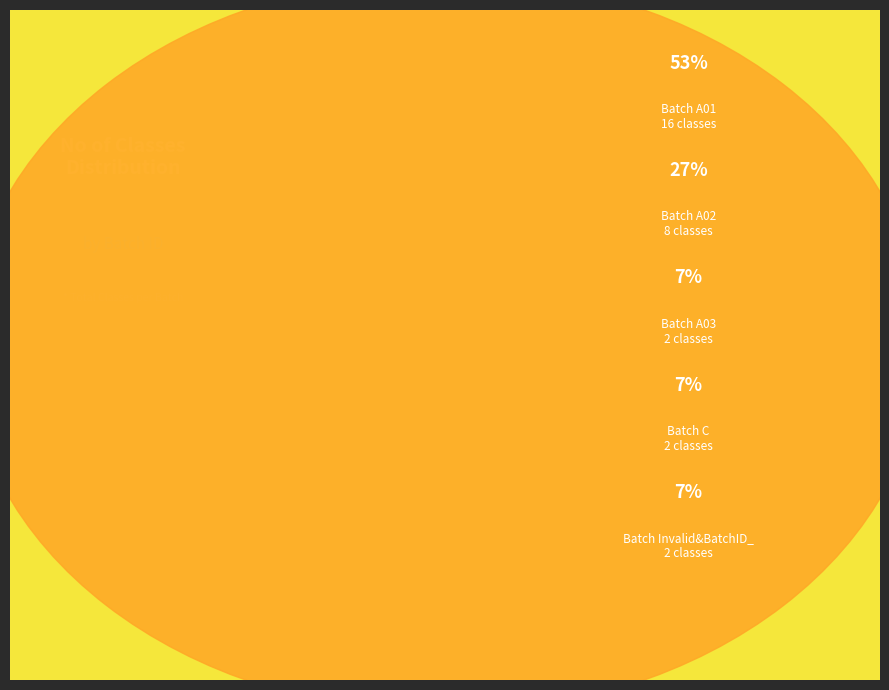

What is the largest slice in the pie chart?

A01